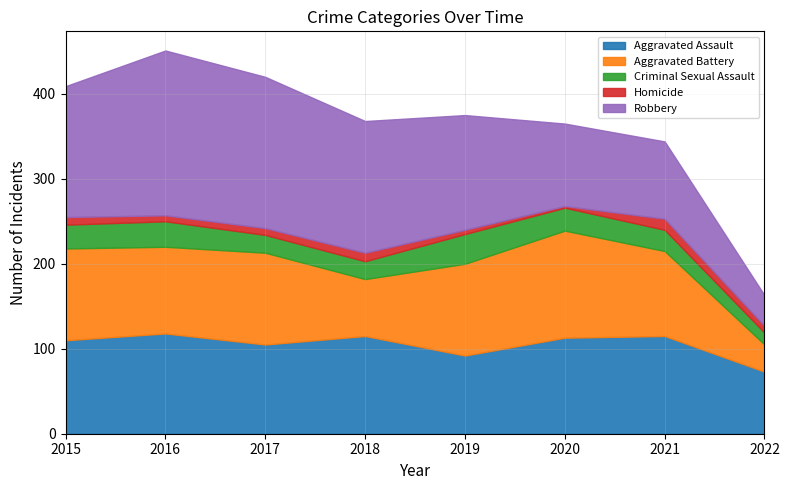

What is the difference between the Aggravated Assault values at 2021 and 2019?

23